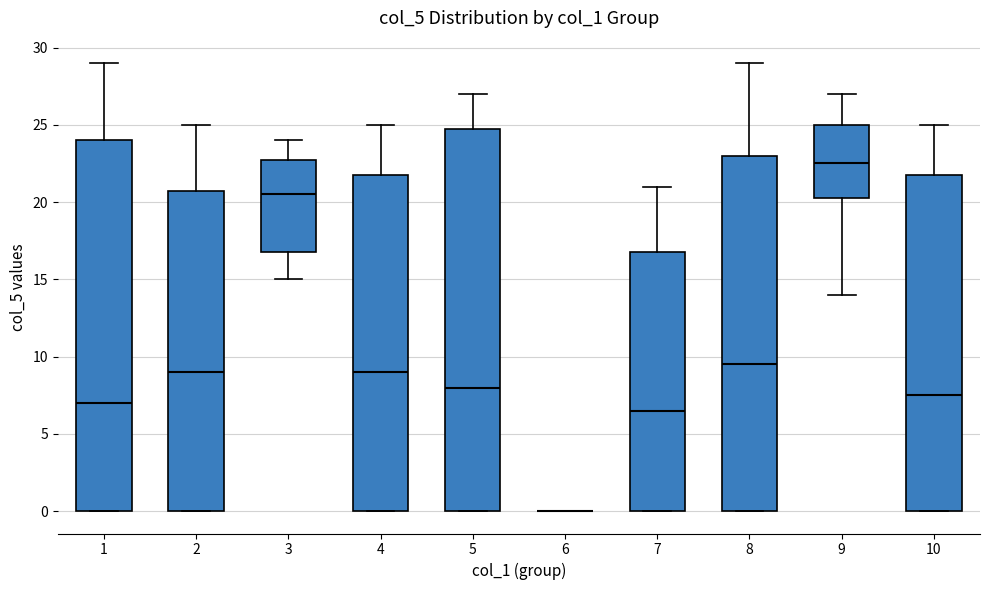

Reading left to right, transcribe this box plot: for each box, give where its median line is, the range the box spans, and where its two whiskers end, as read against the y-axis. The values are not printed on the chart, so give them approximately, as read against the axis.

1: median 7.0, box 0.0 to 24.0, whiskers 0.0 to 29.0
2: median 9.0, box 0.0 to 21.0, whiskers 0.0 to 25.0
3: median 20.5, box 17.0 to 23.0, whiskers 15.0 to 24.0
4: median 9.0, box 0.0 to 22.0, whiskers 0.0 to 25.0
5: median 8.0, box 0.0 to 25.0, whiskers 0.0 to 27.0
6: box collapsed to a line at 0.0, whiskers 0.0 to 0.0
7: median 6.5, box 0.0 to 17.0, whiskers 0.0 to 21.0
8: median 9.5, box 0.0 to 23.0, whiskers 0.0 to 29.0
9: median 22.5, box 20.5 to 25.0, whiskers 14.0 to 27.0
10: median 7.5, box 0.0 to 22.0, whiskers 0.0 to 25.0